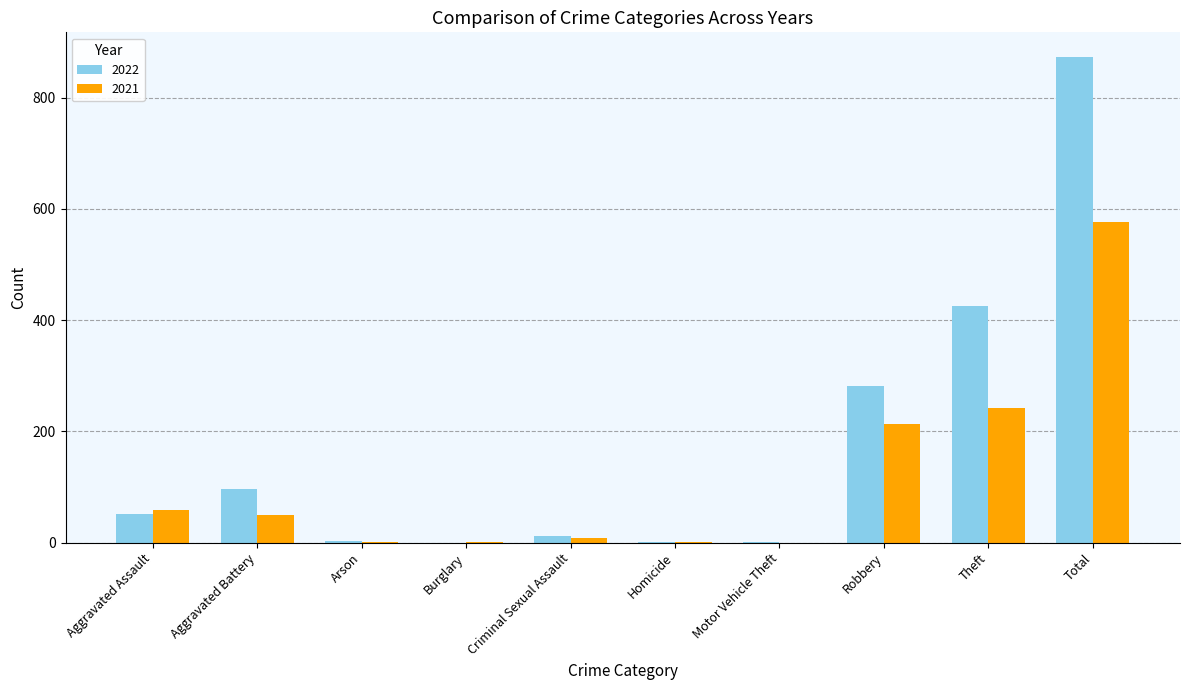

What is the sum of all 2021 values?

1152